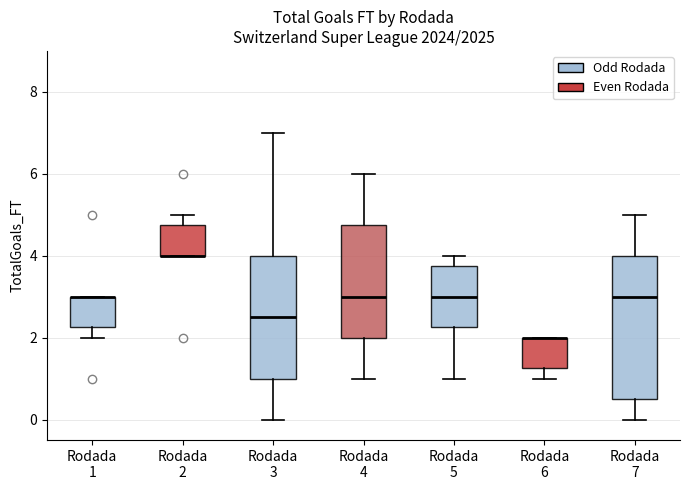

Reading left to right, read every box against the y-axis: the position of its median line, the range the box covers, and the ends of its whiskers. The values are not printed on the chart, so give them approximately, as read against the axis.

Rodada 1: median 3.0 (drawn on the box's upper edge), box 2.2 to 3.0, whiskers 2.0 to 3.0
Rodada 2: median 4.0 (drawn on the box's lower edge), box 4.0 to 4.8, whiskers 4.0 to 5.0
Rodada 3: median 2.6, box 1.0 to 4.0, whiskers 0.0 to 7.0
Rodada 4: median 3.0, box 2.0 to 4.8, whiskers 1.0 to 6.0
Rodada 5: median 3.0, box 2.2 to 3.8, whiskers 1.0 to 4.0
Rodada 6: median 2.0 (drawn on the box's upper edge), box 1.2 to 2.0, whiskers 1.0 to 2.0
Rodada 7: median 3.0, box 0.6 to 4.0, whiskers 0.0 to 5.0